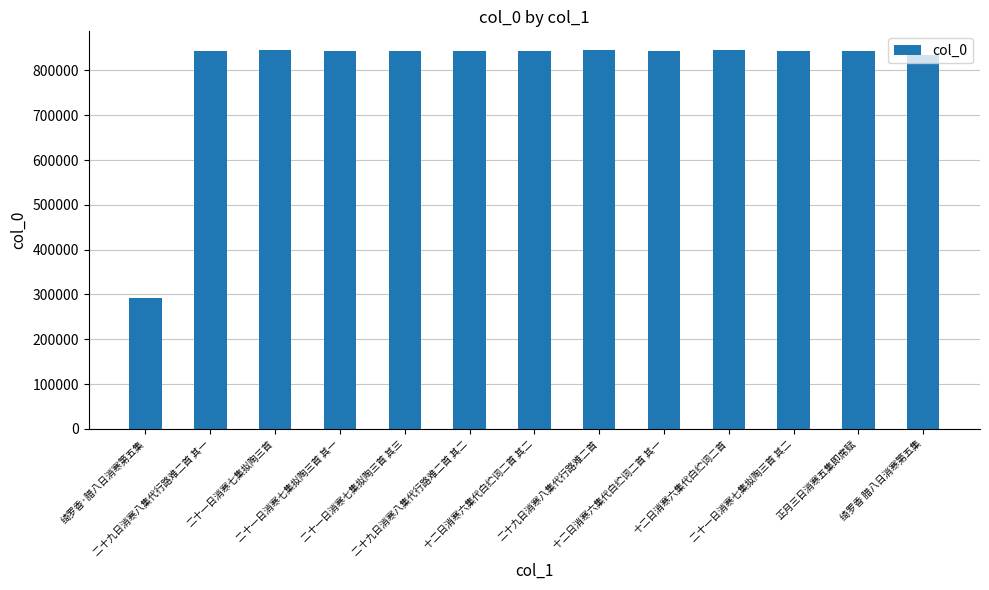

How many values are below 842530?

6